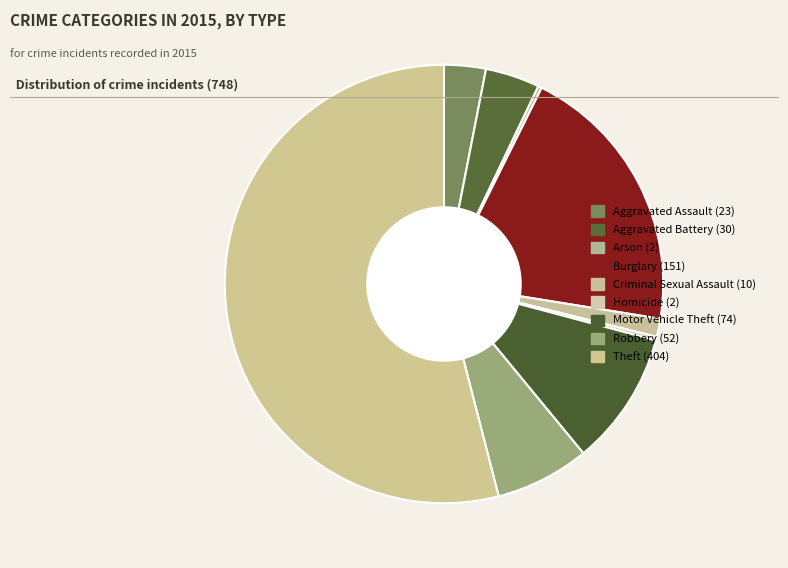

Which category accounts for the majority?

Theft